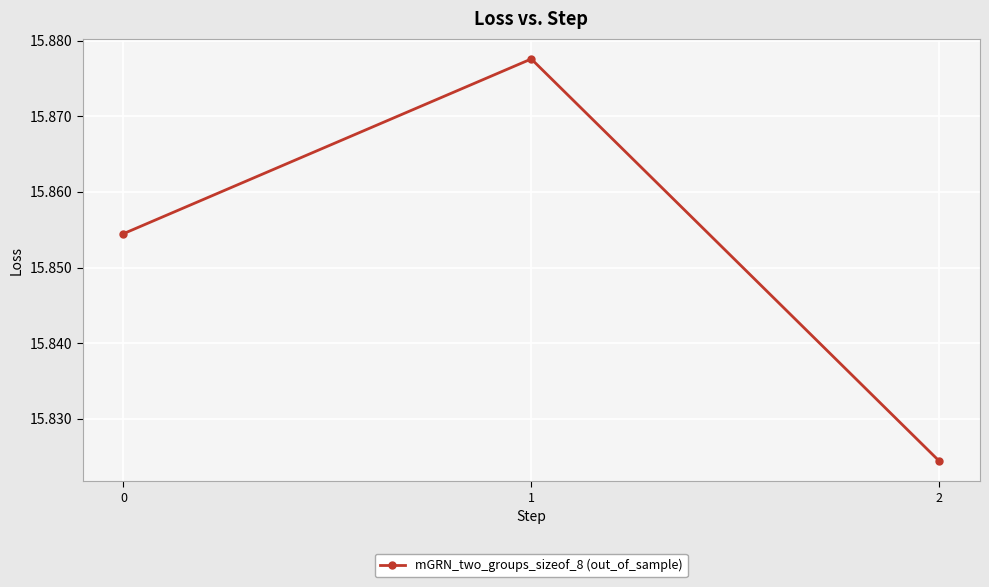

At which category does the chart reach its peak across all series?

1